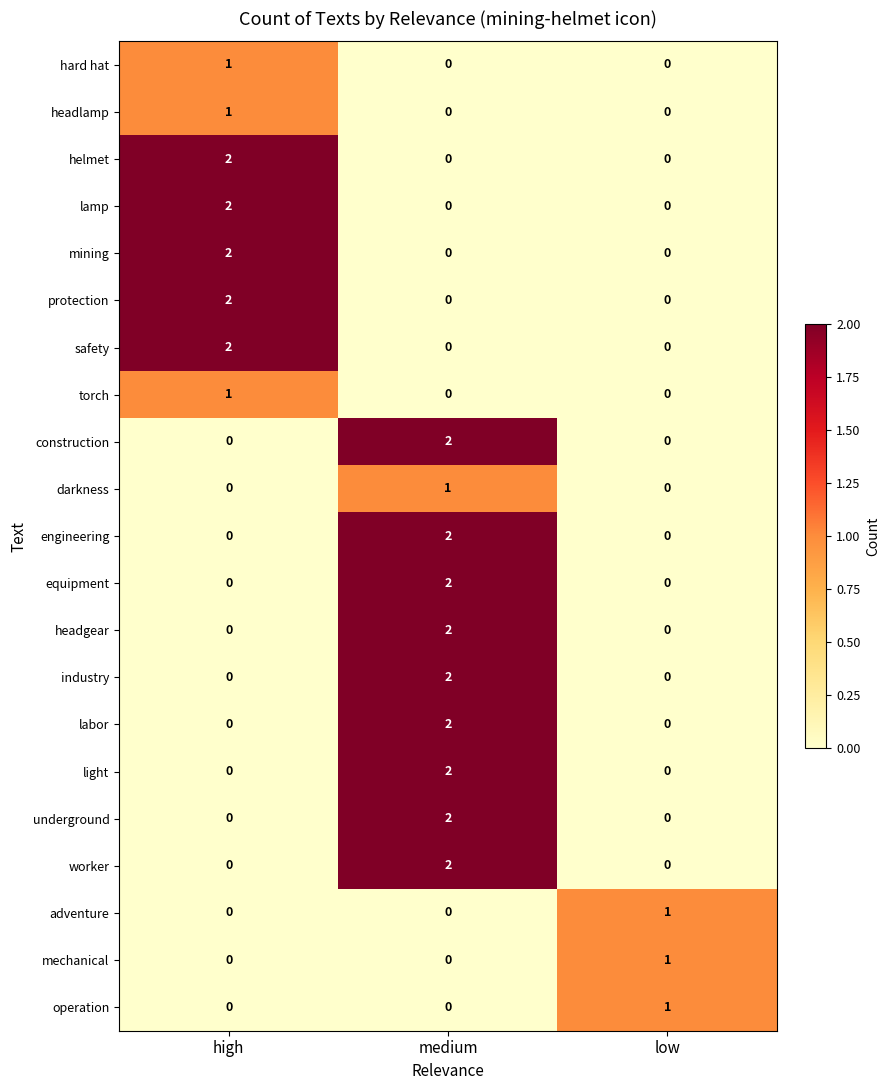

At which category is the sum across all series the highest?

medium